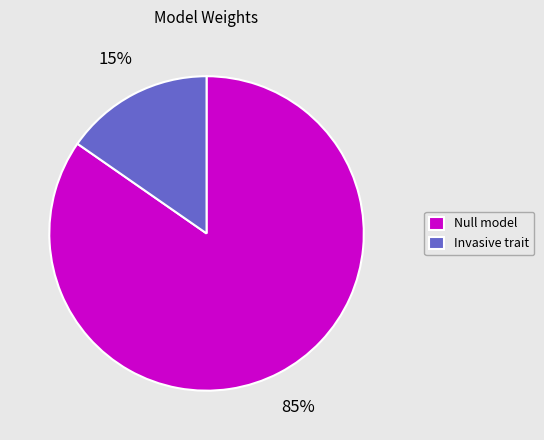

Which category has the smallest portion of the pie?

Invasive trait